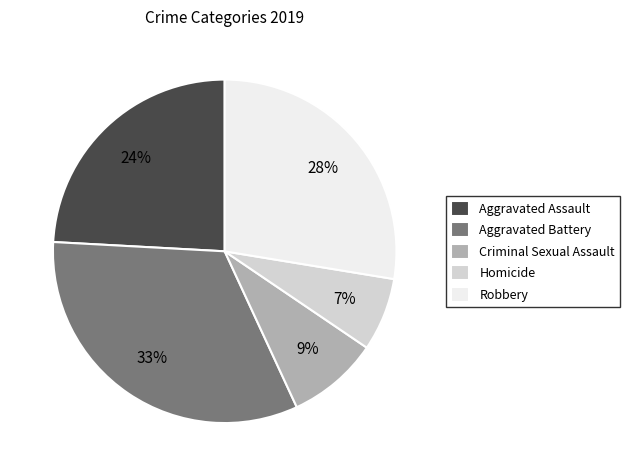

To the nearest percent, what is the difference between the largest and smallest slice percentages?

26%